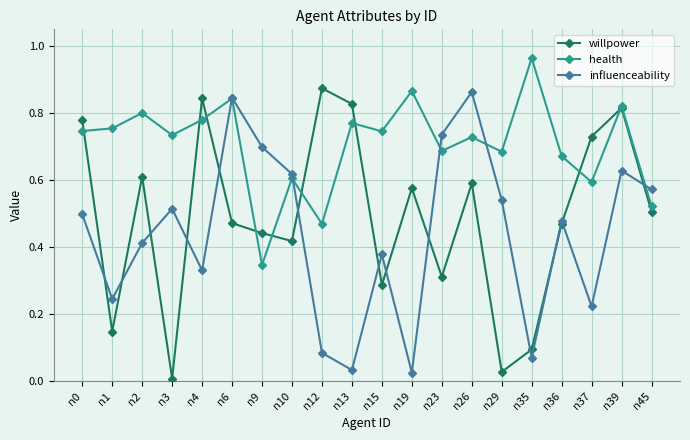

At which label is health closest to 0?

n9